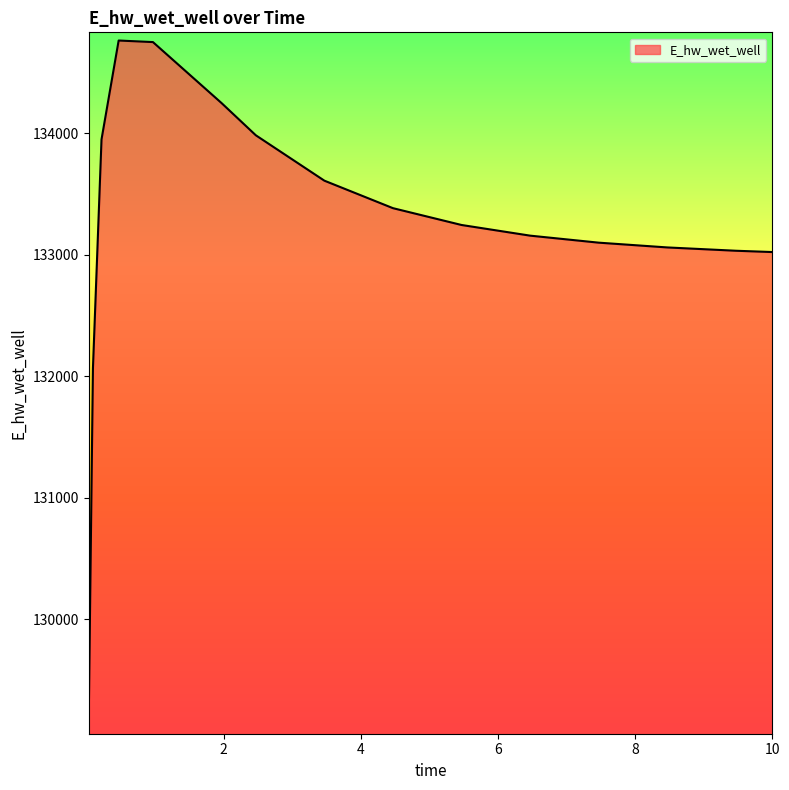

What is the smallest value displayed?

129120.9